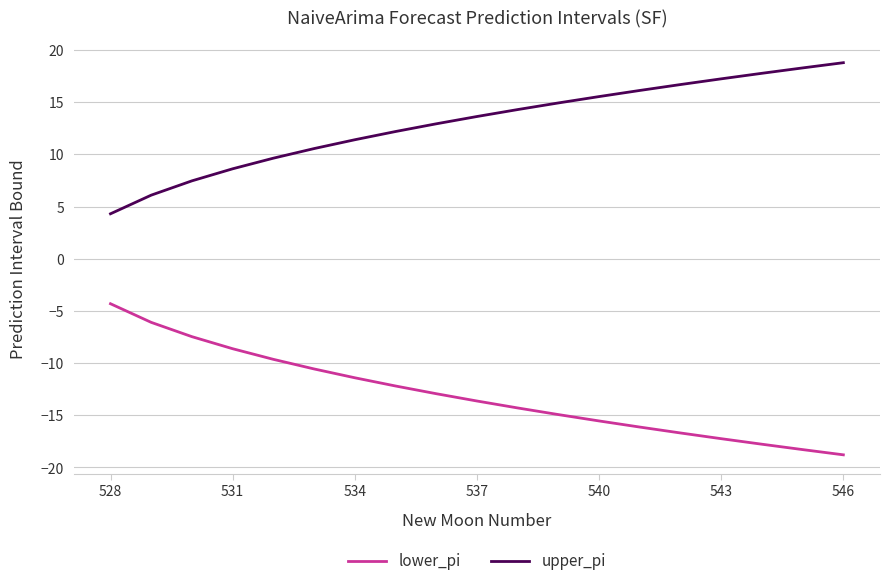

What is the greatest value displayed?

18.8